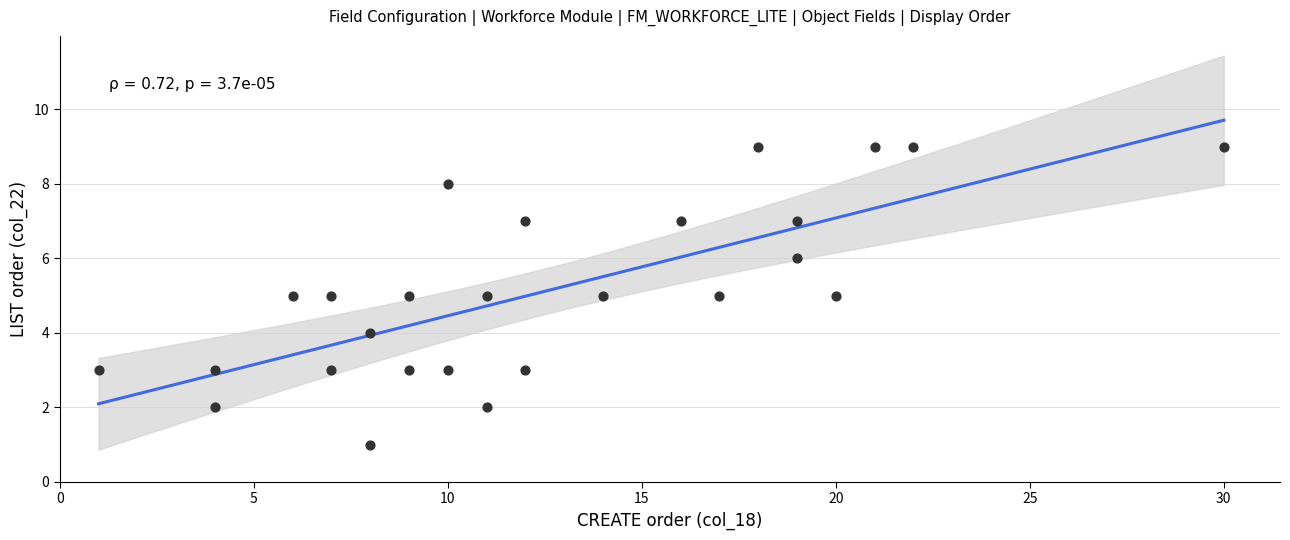

What is the range of Y values (max minus min)?

8